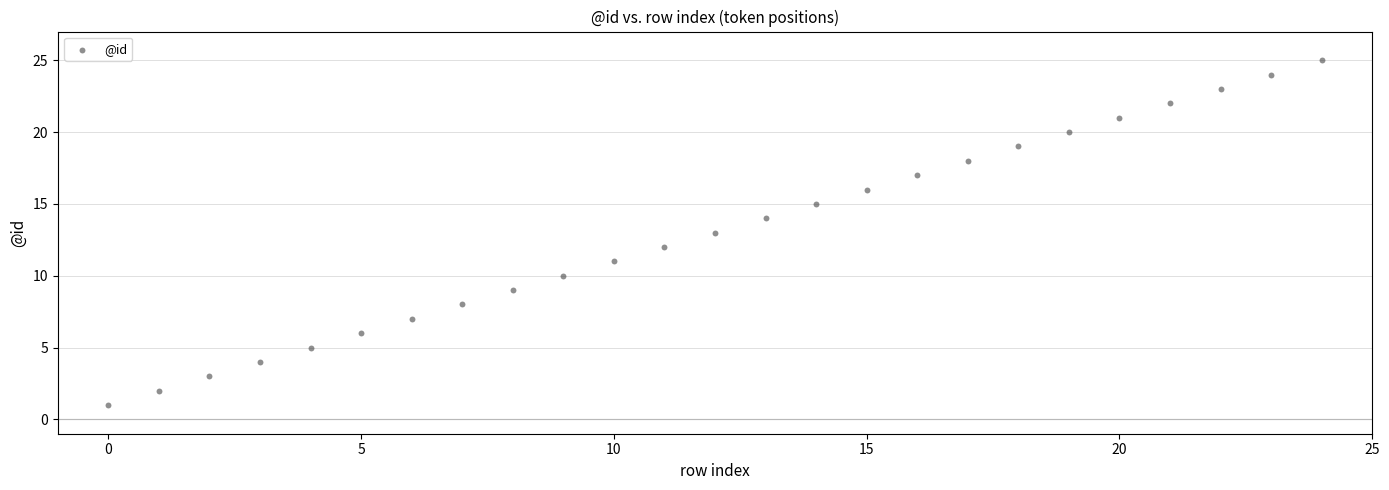

What is the range of Y values (max minus min)?

24